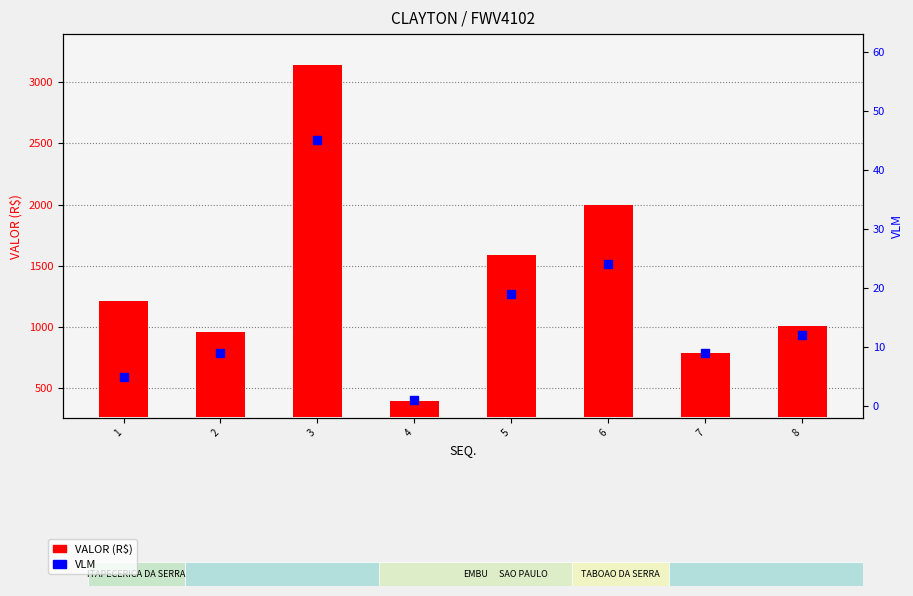

Which series has the largest Y range (max minus min)?

VALOR (R$)